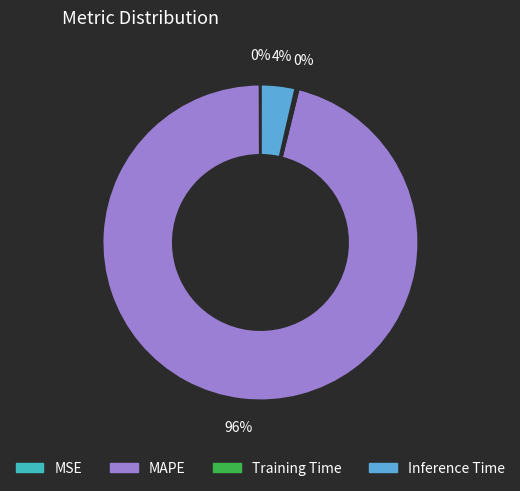

Is it true that MAPE is 96% of the pie?

True